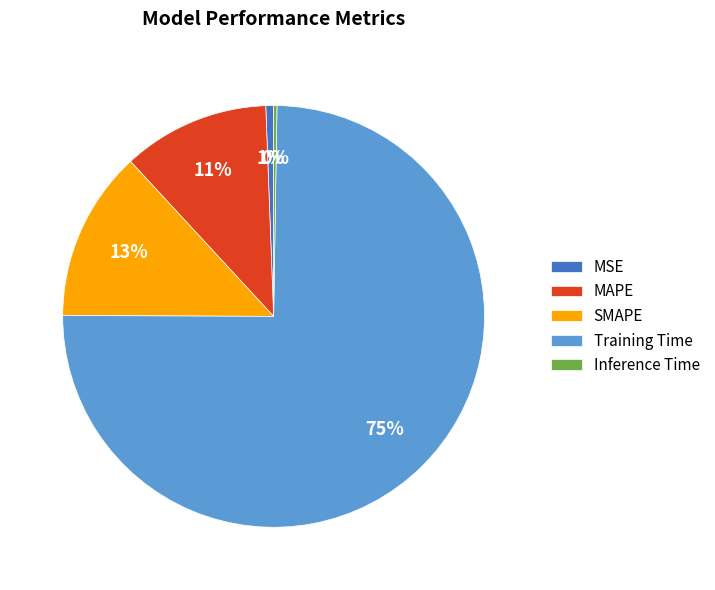

What is the largest slice in the pie chart?

Training Time